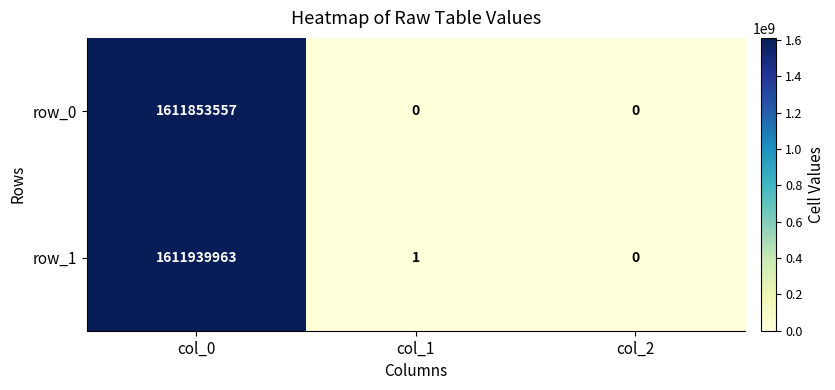

List the series in order of their peak value, lowest first.

row_0, row_1